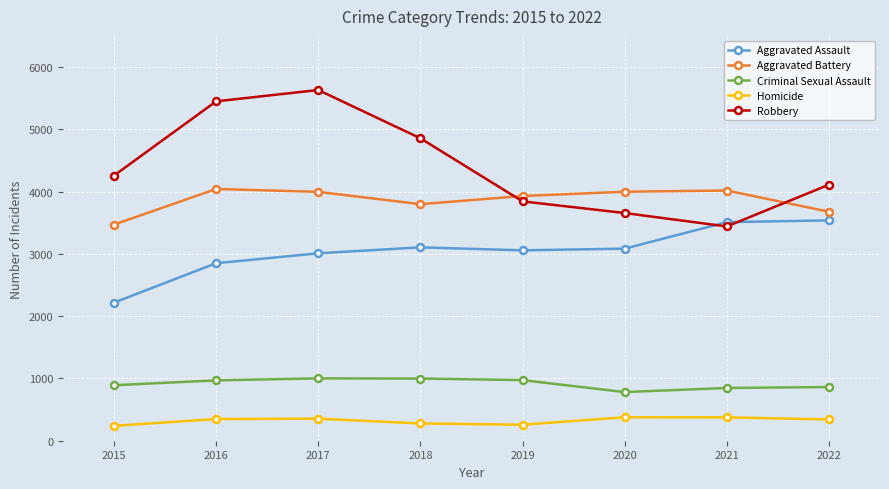

True or false: Aggravated Assault and Aggravated Battery cross at least once.

False